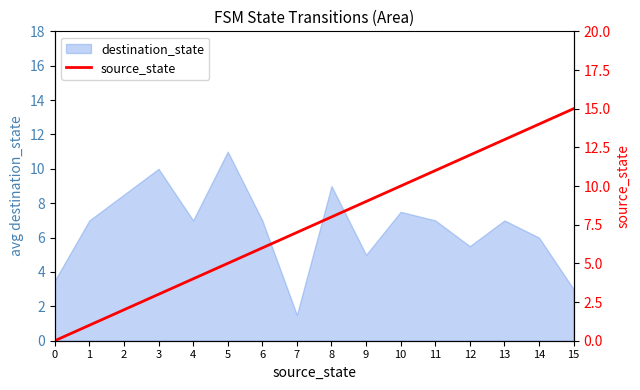

The value of destination_state at 9 is 9.0. True or false?

False